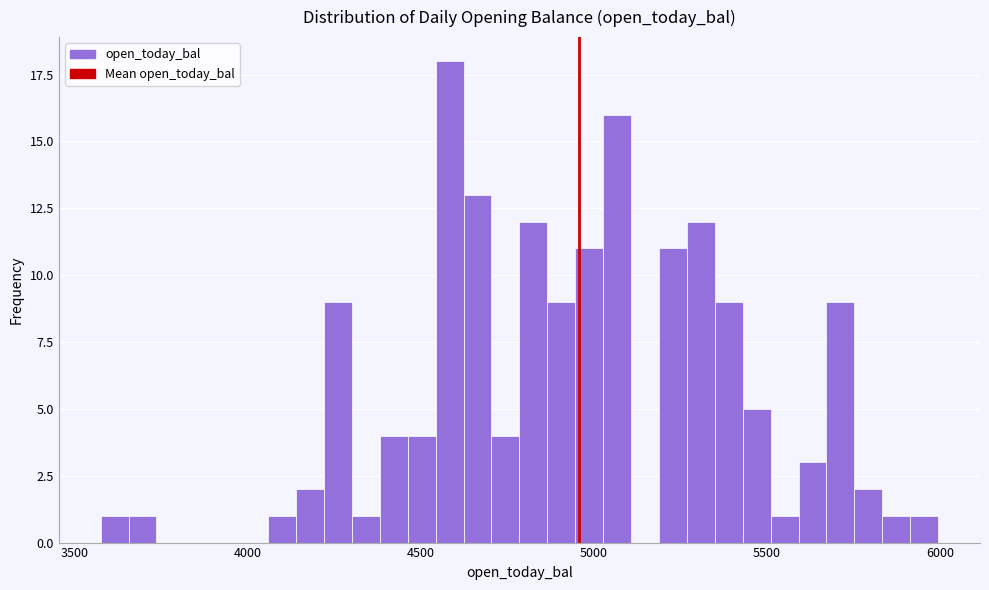

Around what value on the x-axis is the tallest bar? Give the approximate position of its centre, as read against the axis.

4600